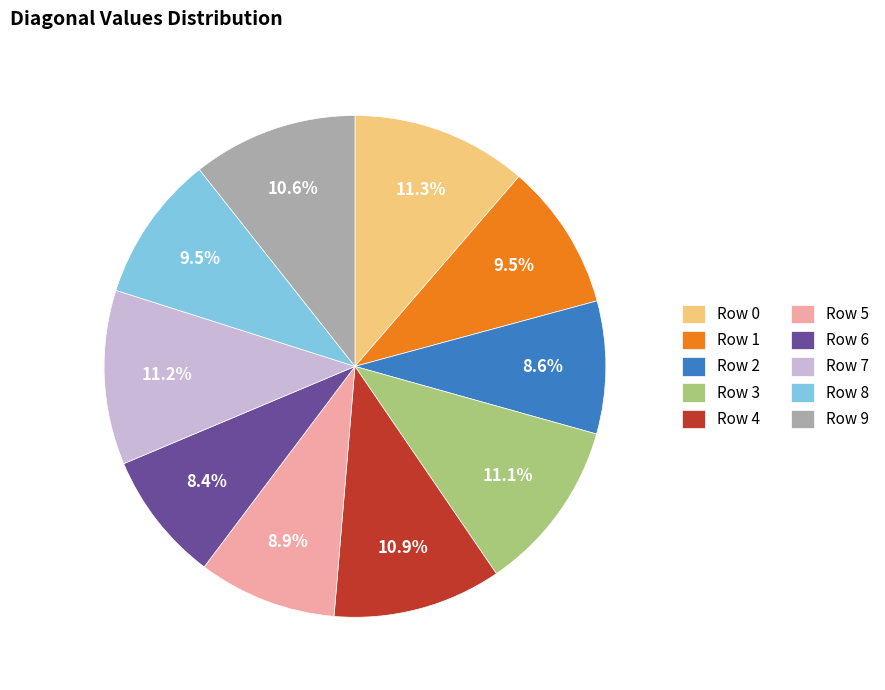

Count the number of slices in the pie.

10